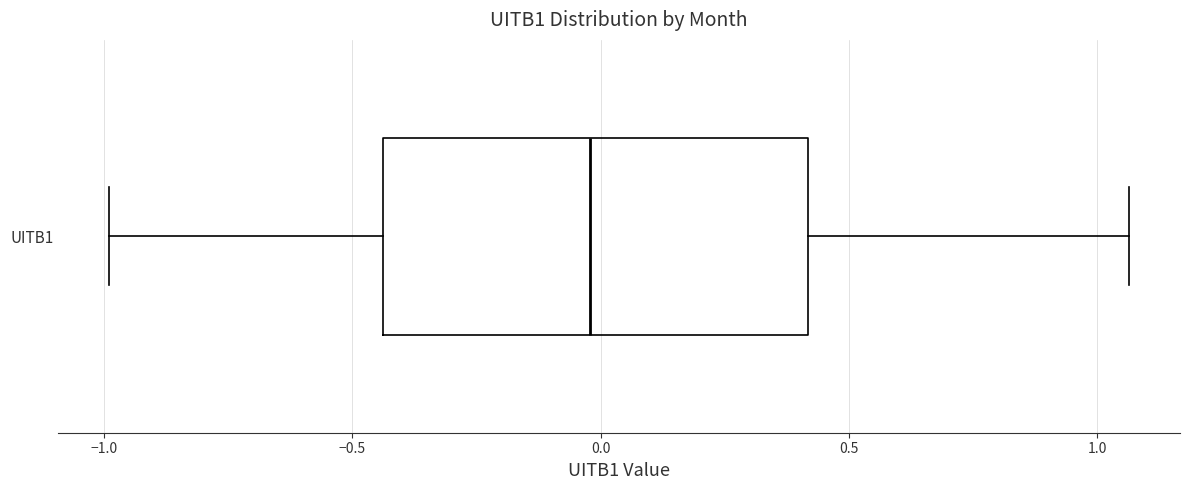

Read this box plot against the x-axis: the position of the median line, the range covered by the box, and the ends of both whiskers. The values are not printed on the chart, so give them approximately, as read against the axis.

median 0.00, box -0.45 to 0.40, whiskers -1.00 to 1.05